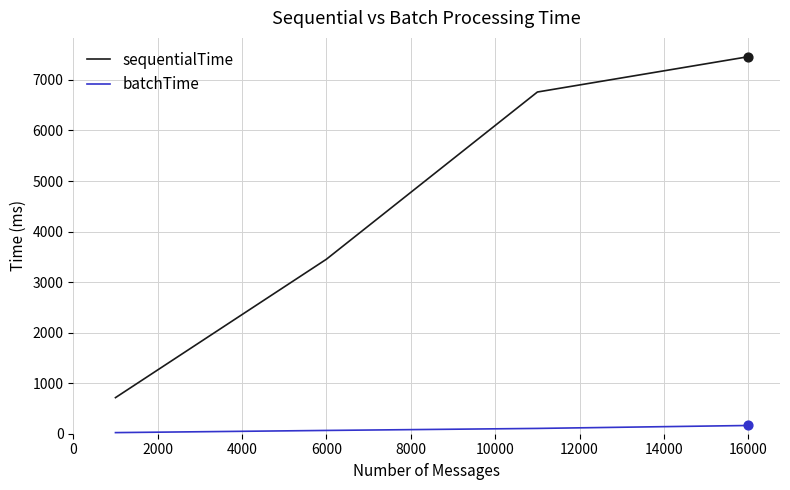

Which series has the widest spread of values?

sequentialTime